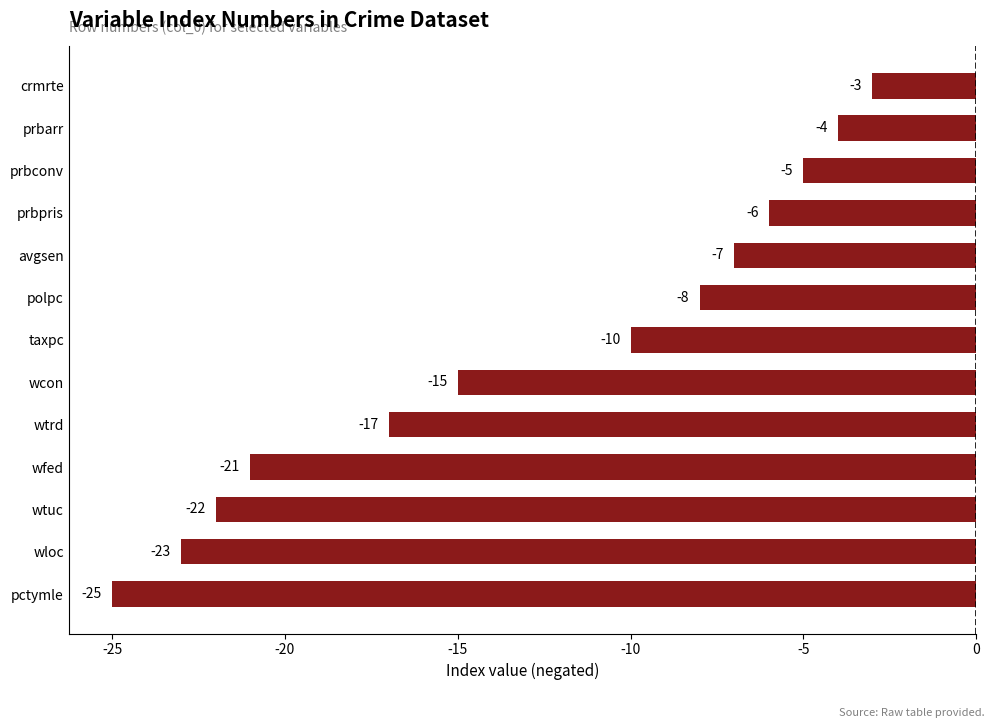

What is the average value?

-13